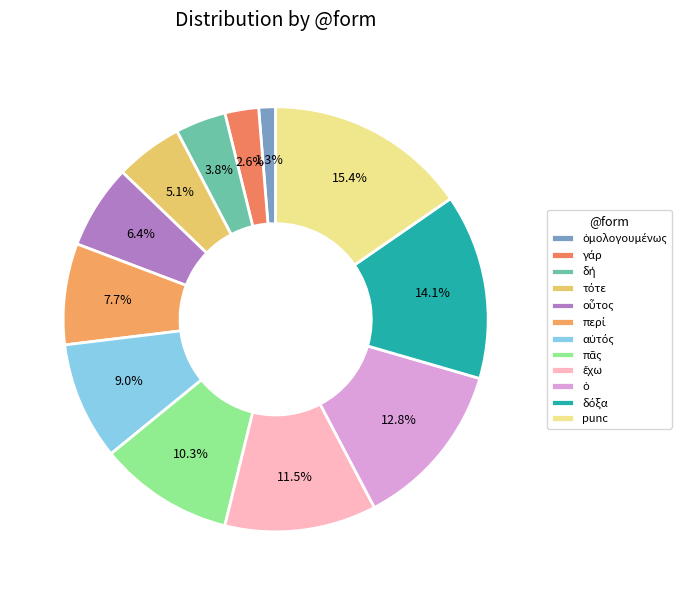

What percentage is the πᾶς slice, to the nearest percent?

10%